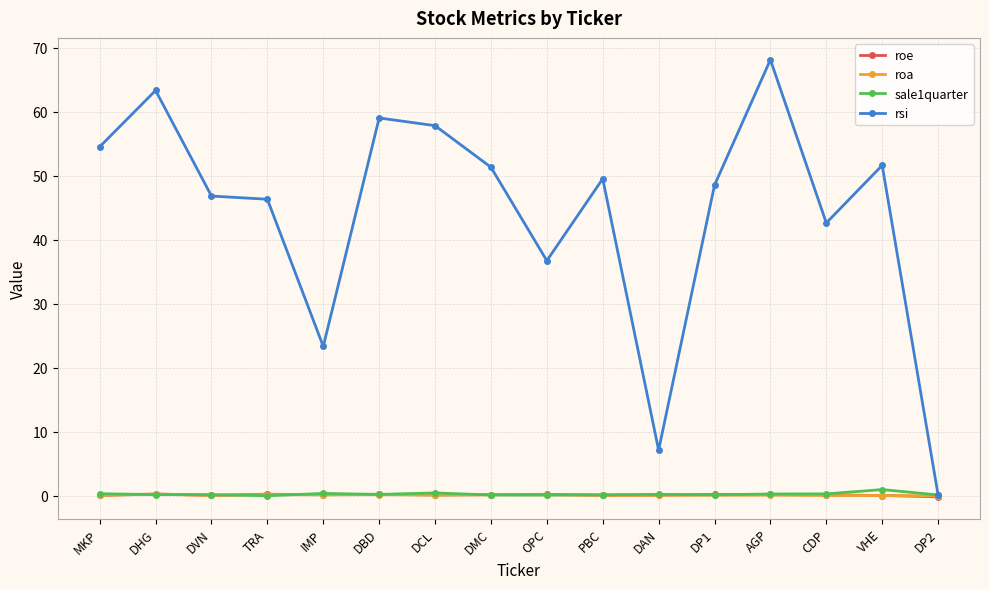

Which series has the largest total across all categories?

rsi